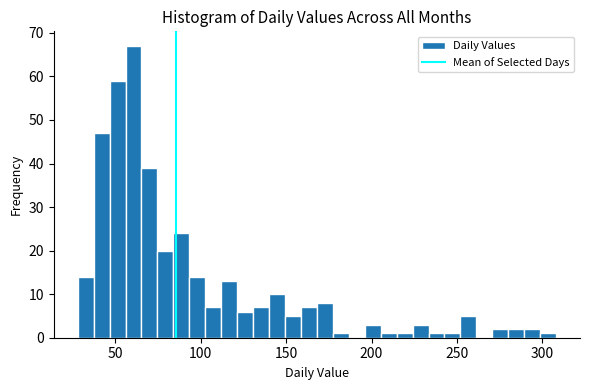

Around what value on the x-axis is the tallest bar? Give the approximate position of its centre, as read against the axis.

60